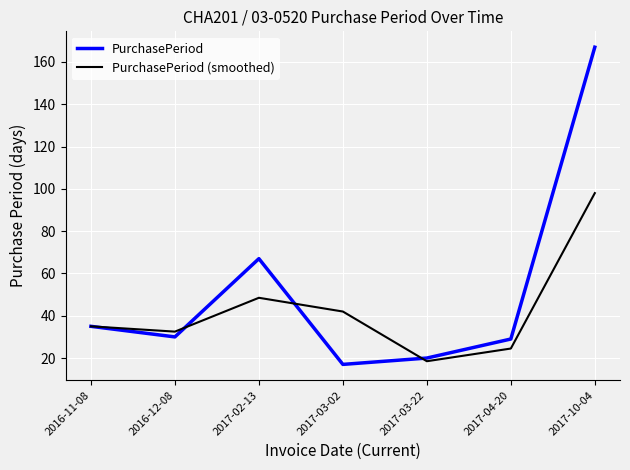

What are all the series names shown in the legend?

PurchasePeriod, PurchasePeriod (smoothed)